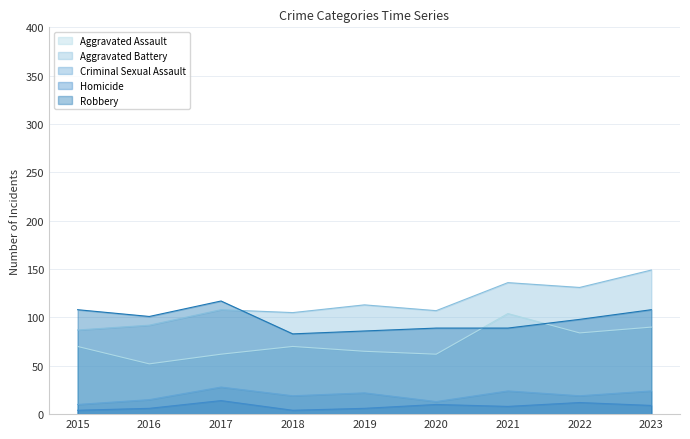

Is it true that Criminal Sexual Assault equals 13 at 2021?

False